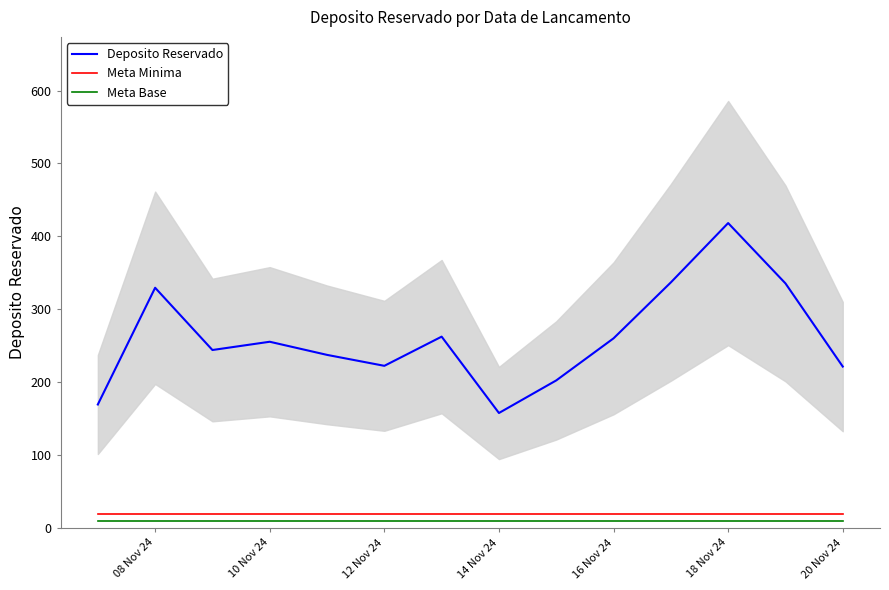

What are all the series names shown in the legend?

Deposito Reservado, Meta Minima, Meta Base